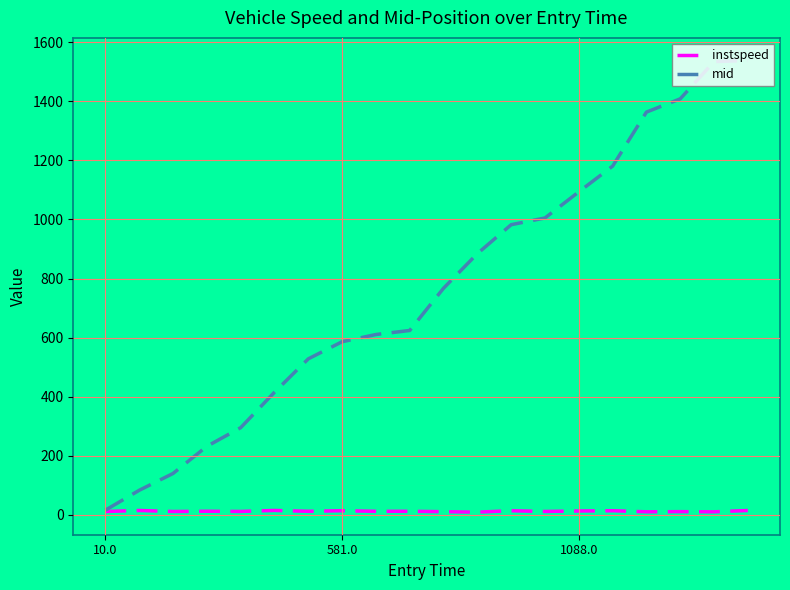

List the series in order of their overall mean, highest first.

mid, instspeed